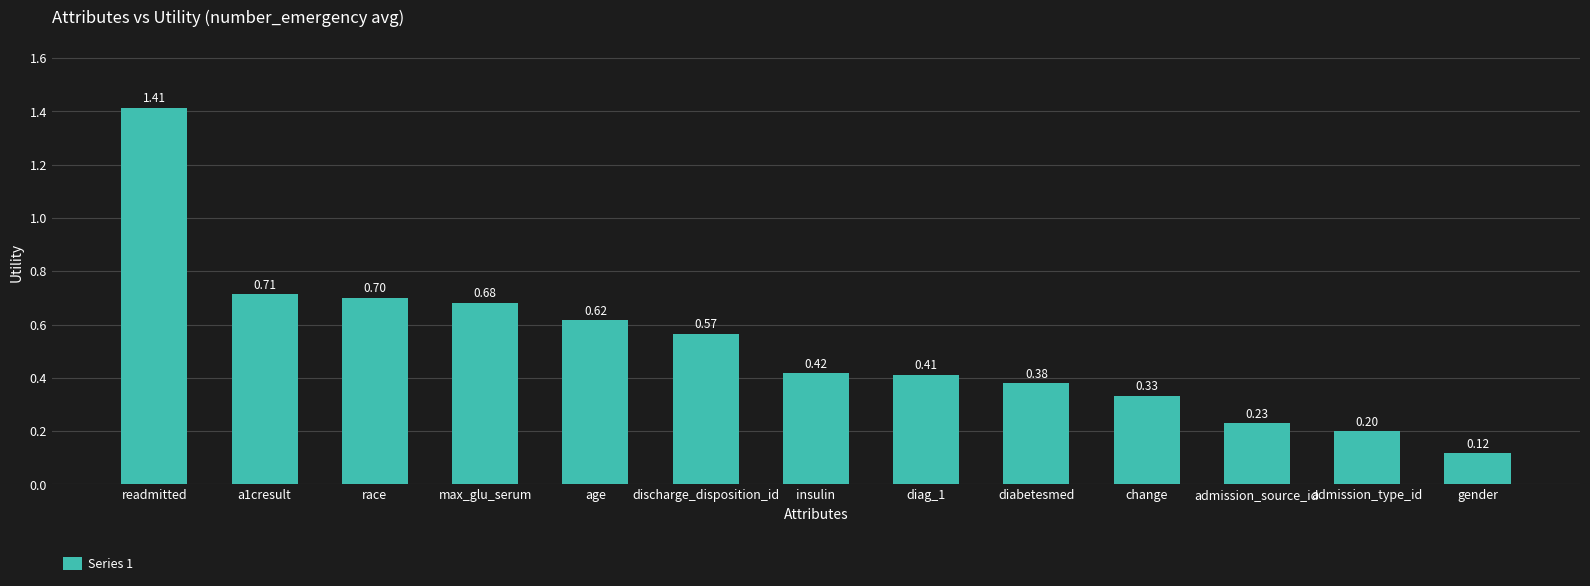

At which category does the chart reach its peak across all series?

readmitted